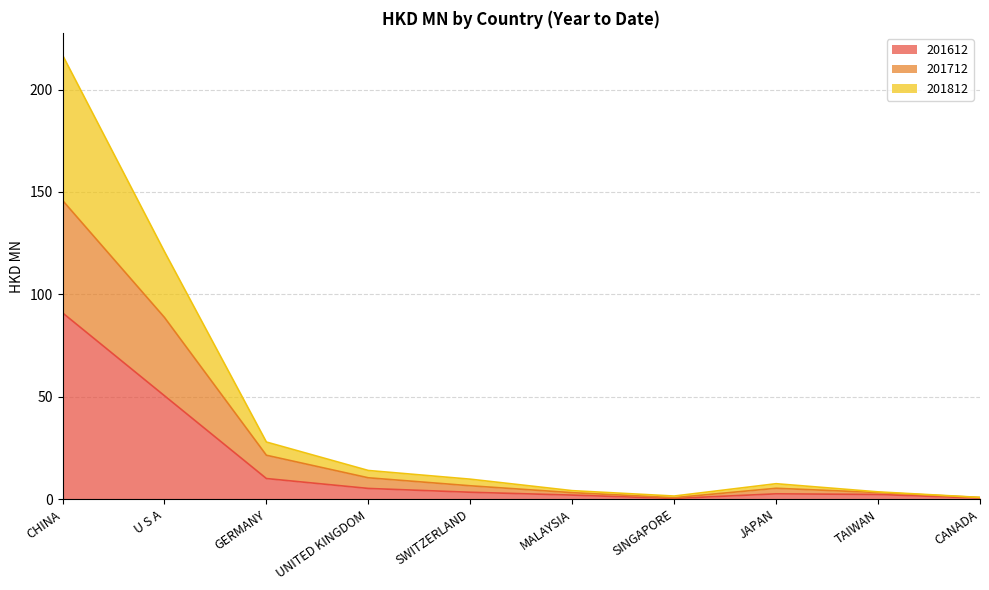

What are all the series names shown in the legend?

201612, 201712, 201812